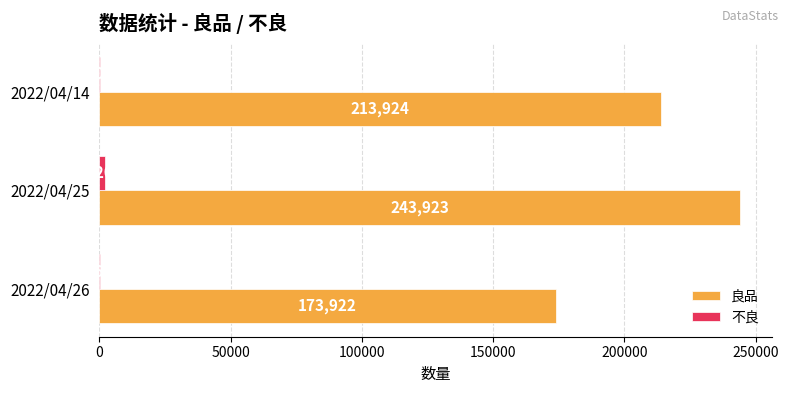

Which series has the largest total across all categories?

良品